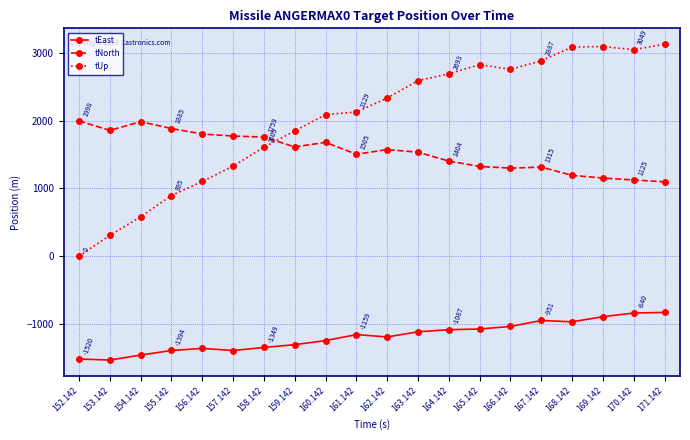

True or false: tNorth has more than 0 interior local peaks.

True